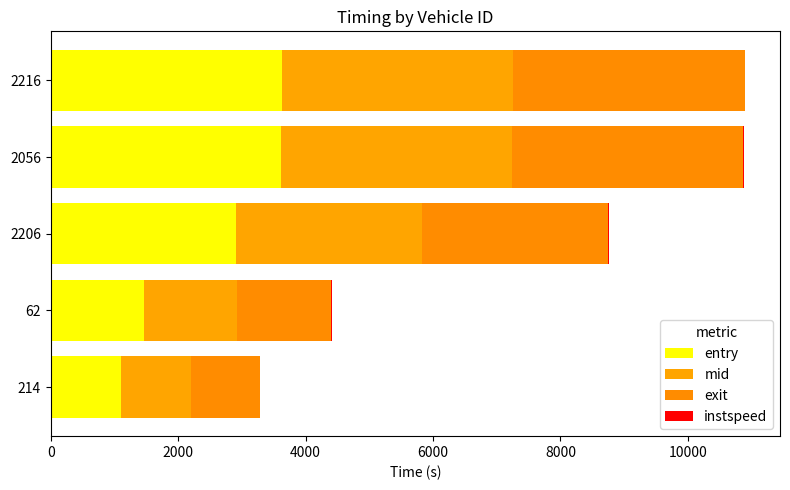

Reading right to left, transcribe all the data shown in this chart.

entry: 3626.9	3617.1	2914.9	1462.5	1101.3
mid: 3630.0	3619.4	2918.1	1466.0	1104.4
exit: 3633.2	3621.7	2921.2	1469.4	1077.4
instspeed: 11.1	15.4	11.6	10.3	5.0